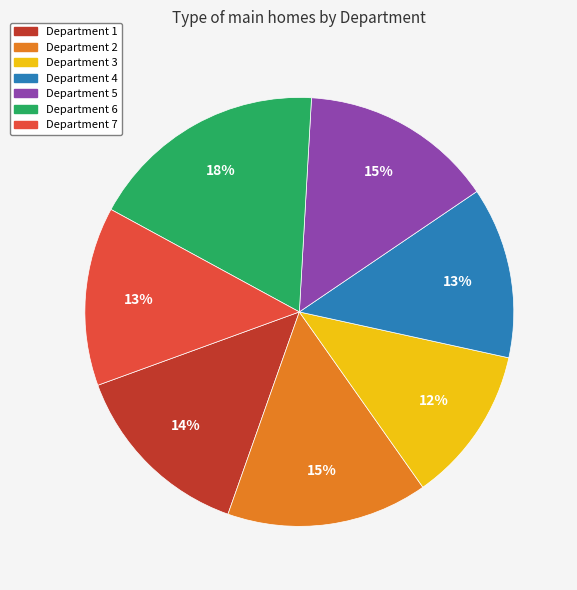

Count the number of slices in the pie.

7